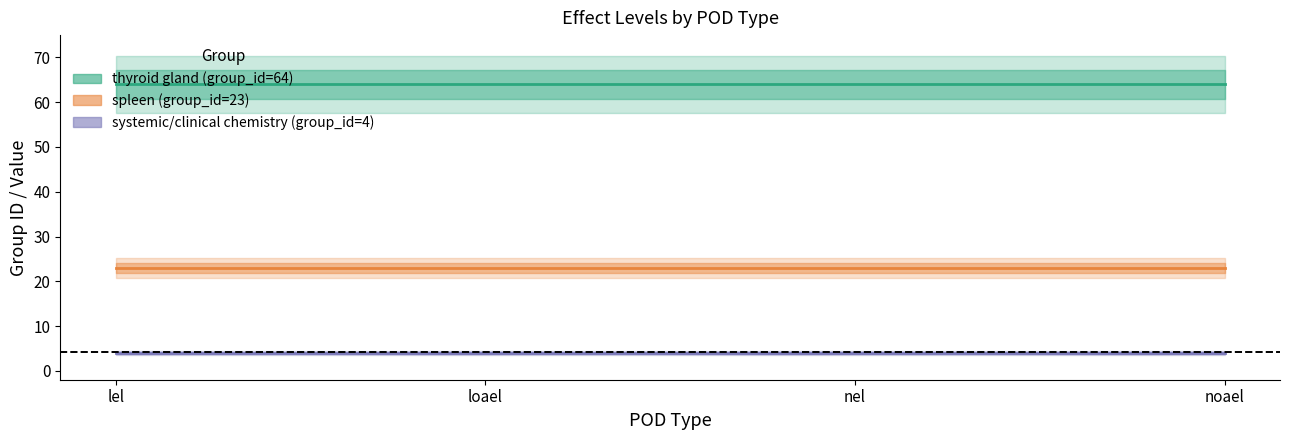

Is the value of pod_value at lel greater than the value of group_id_spleen at noael?

No